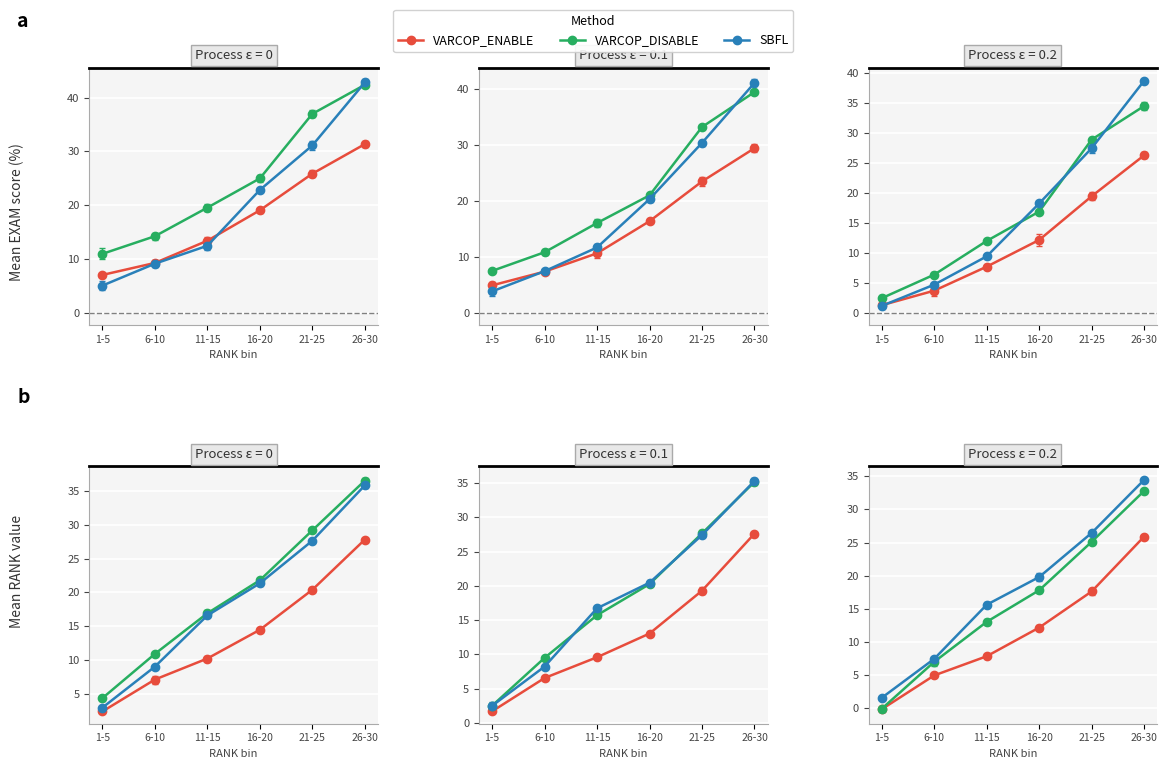

What is the highest value of the SBFL series?

34.5